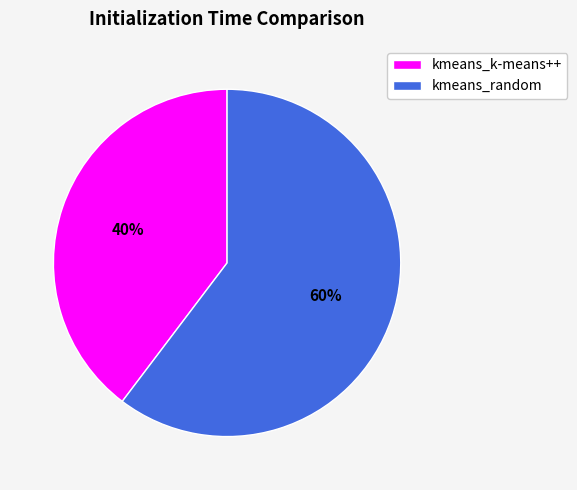

Rank the categories by value from lowest to highest.

kmeans_k-means++, kmeans_random